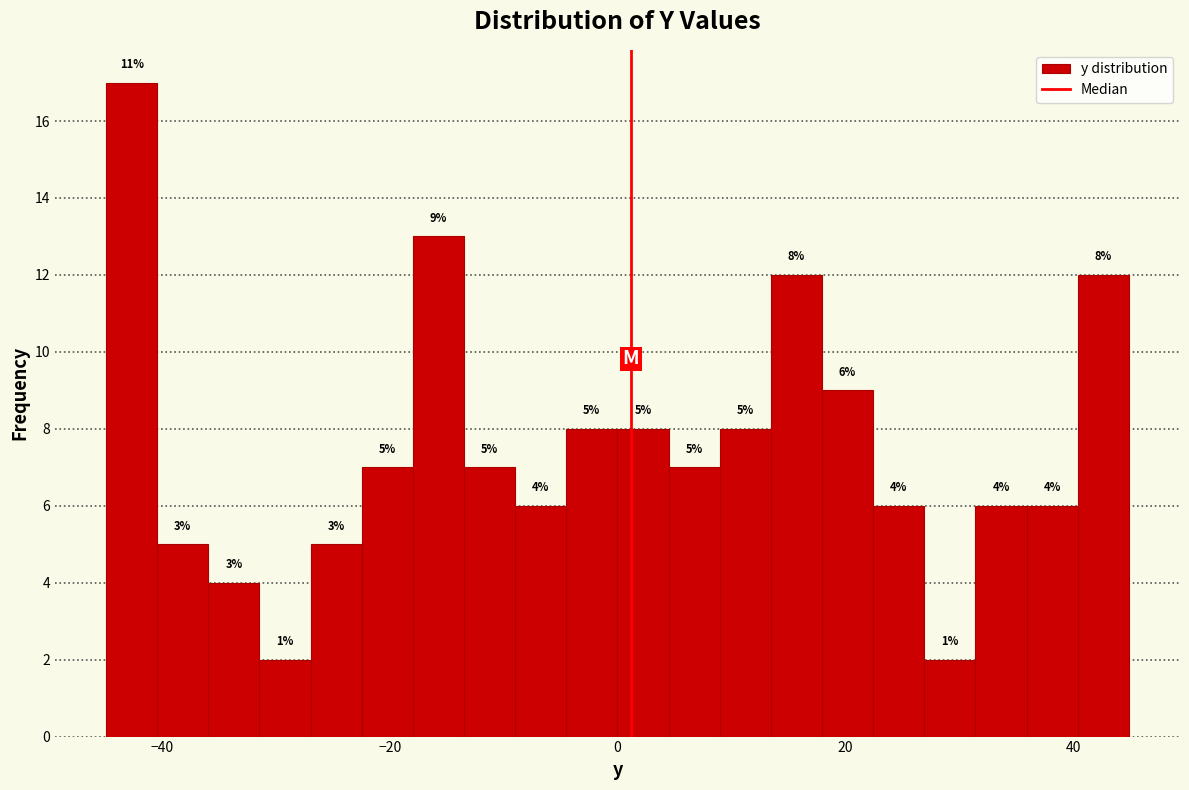

Around what value on the x-axis is the tallest bar? Give the approximate position of its centre, as read against the axis.

-42